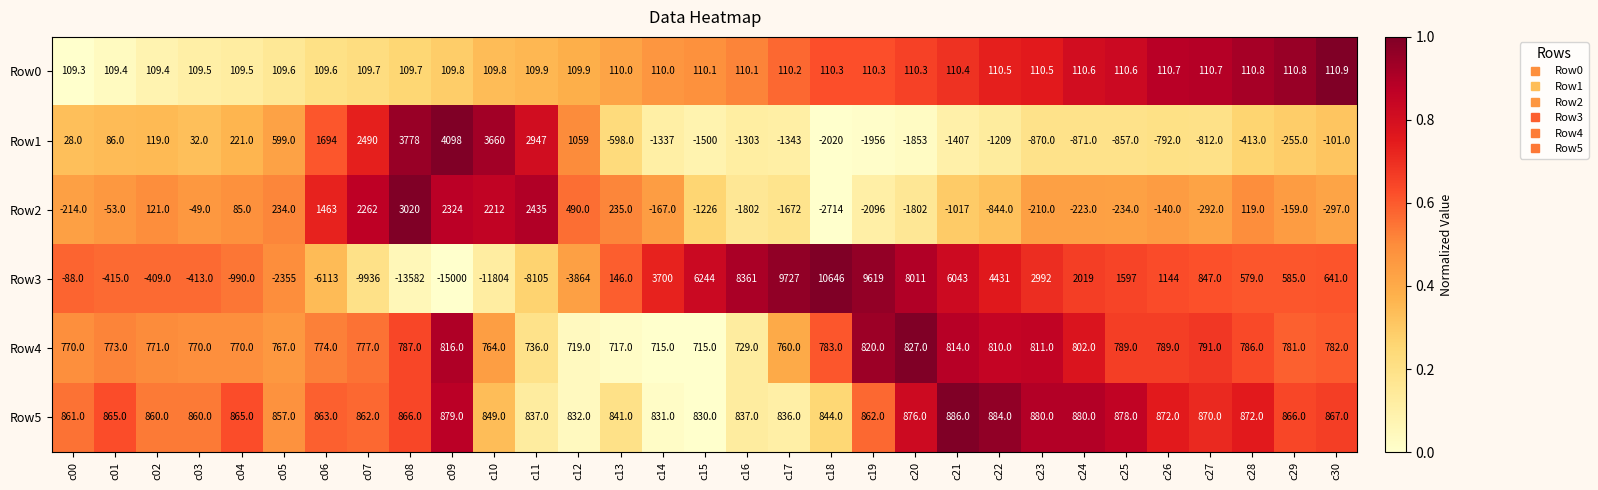

Between c00 and c08, which series saw the biggest shift?

Row3